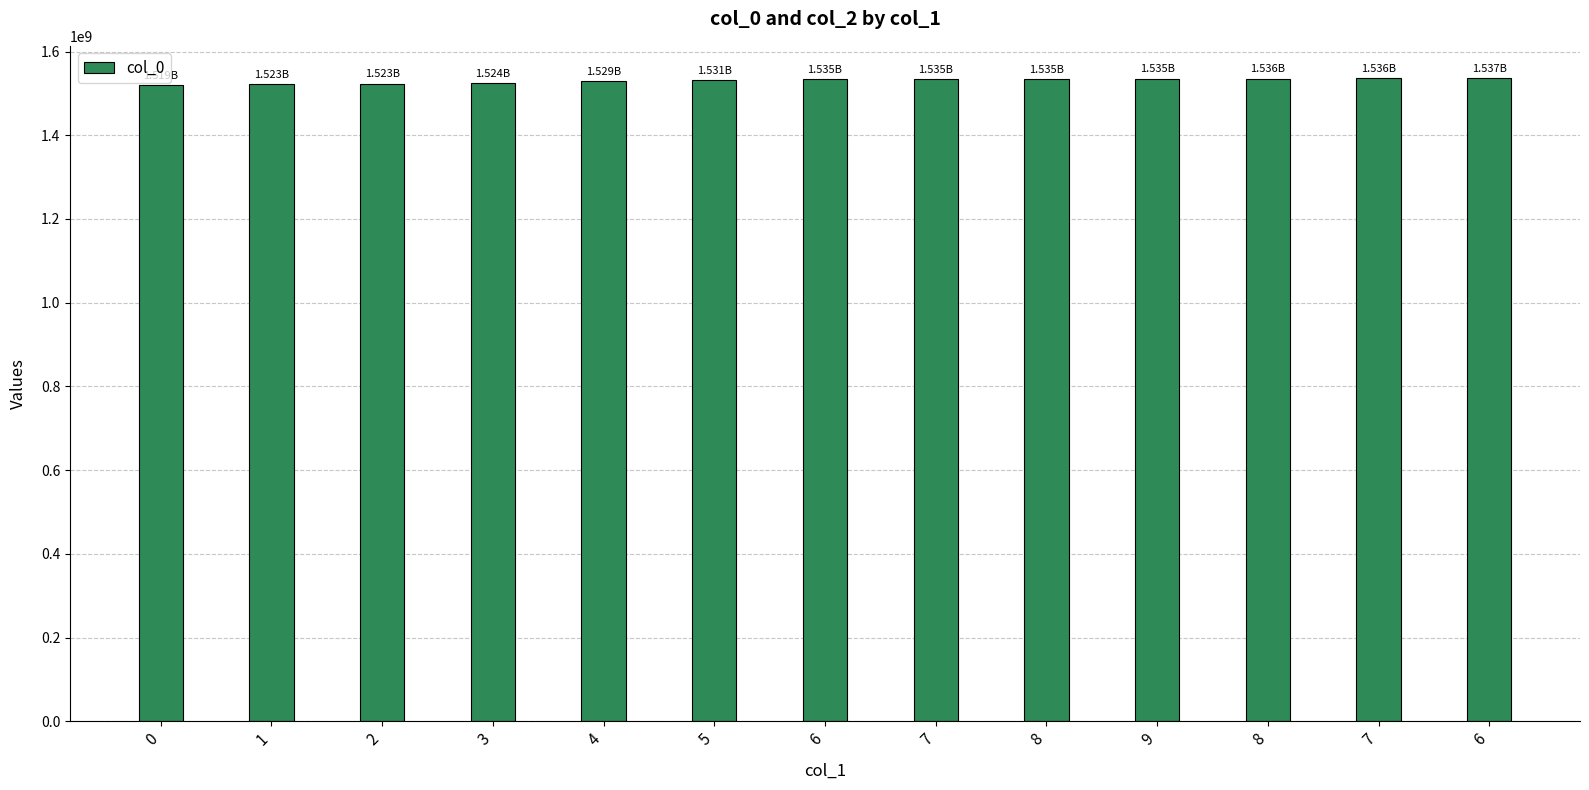

How many bars are there in total?

13